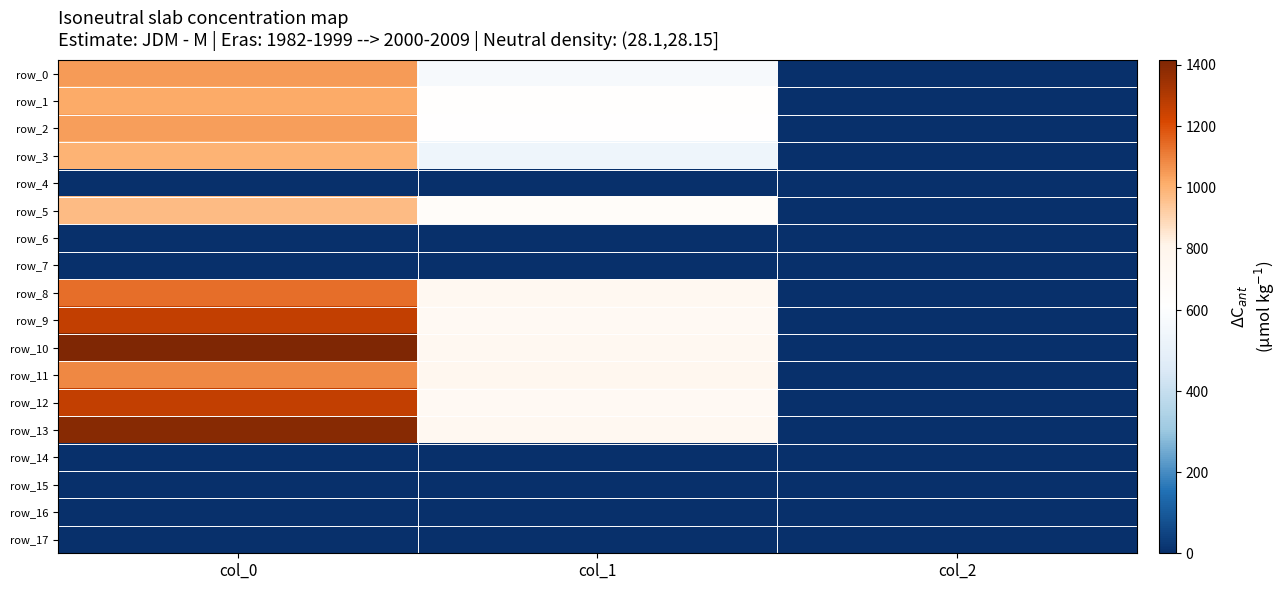

How many data points in row_2 are less than 610?

1